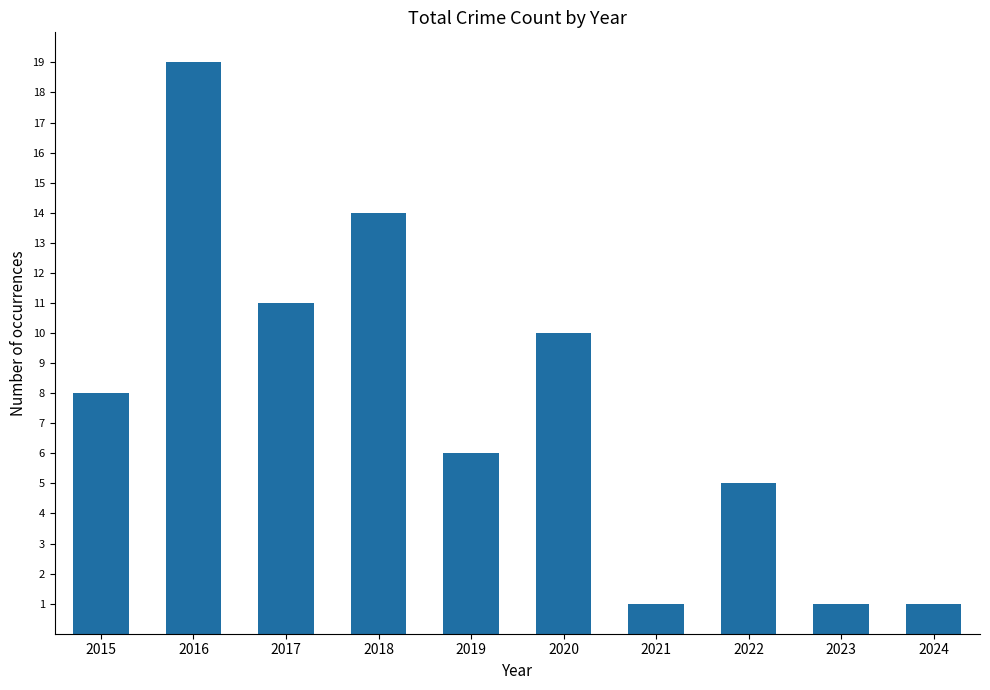

What is the average value?

8